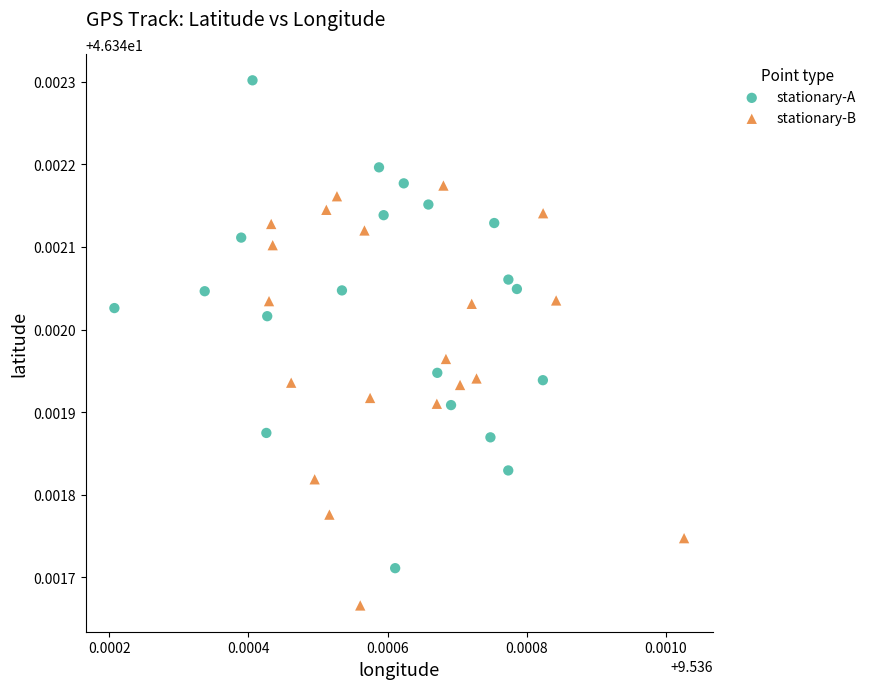

Which series reaches the maximum Y coordinate?

stationary-A